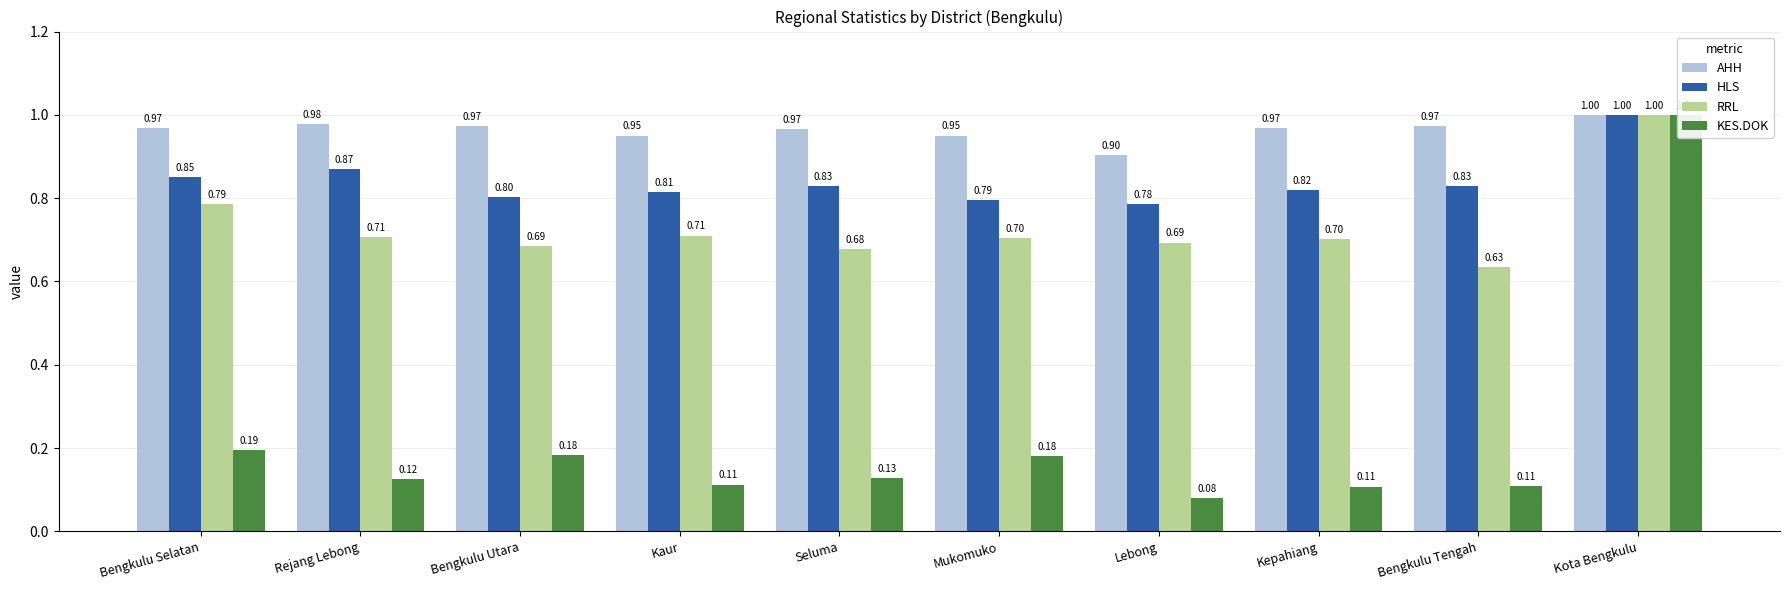

What are all the series names shown in the legend?

AHH, HLS, RRL, KES.DOK